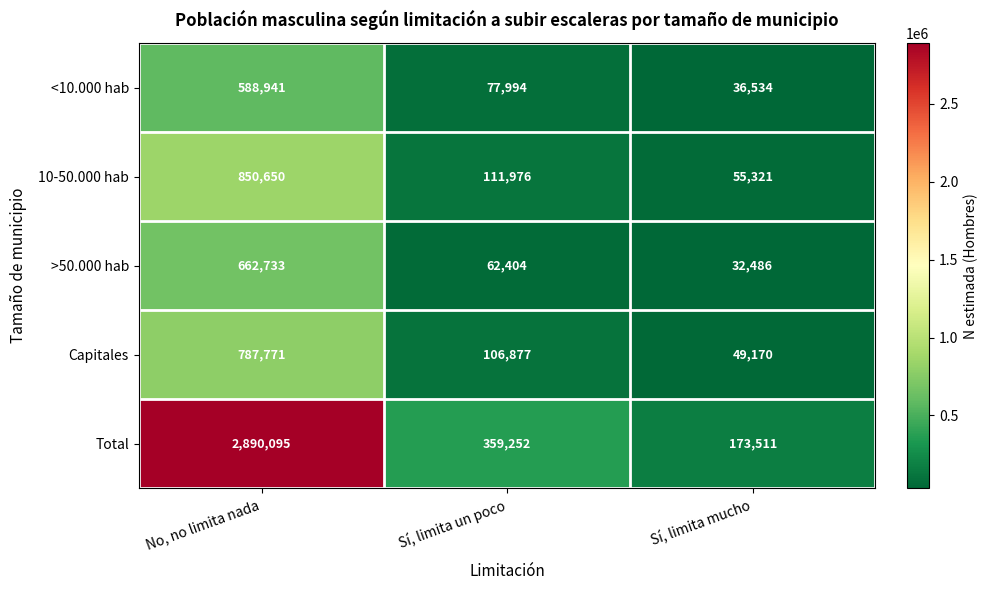

What is the difference between the maximum and minimum values in the >50.000 hab series?

630247